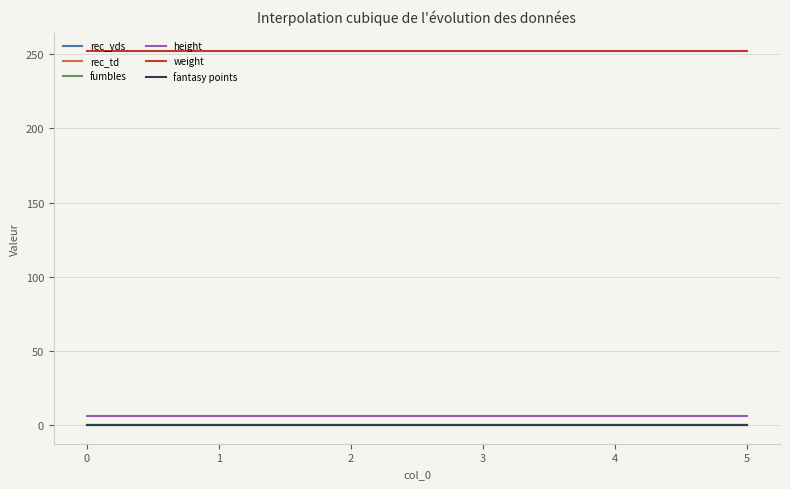

True or false: fumbles and height cross at least once.

False